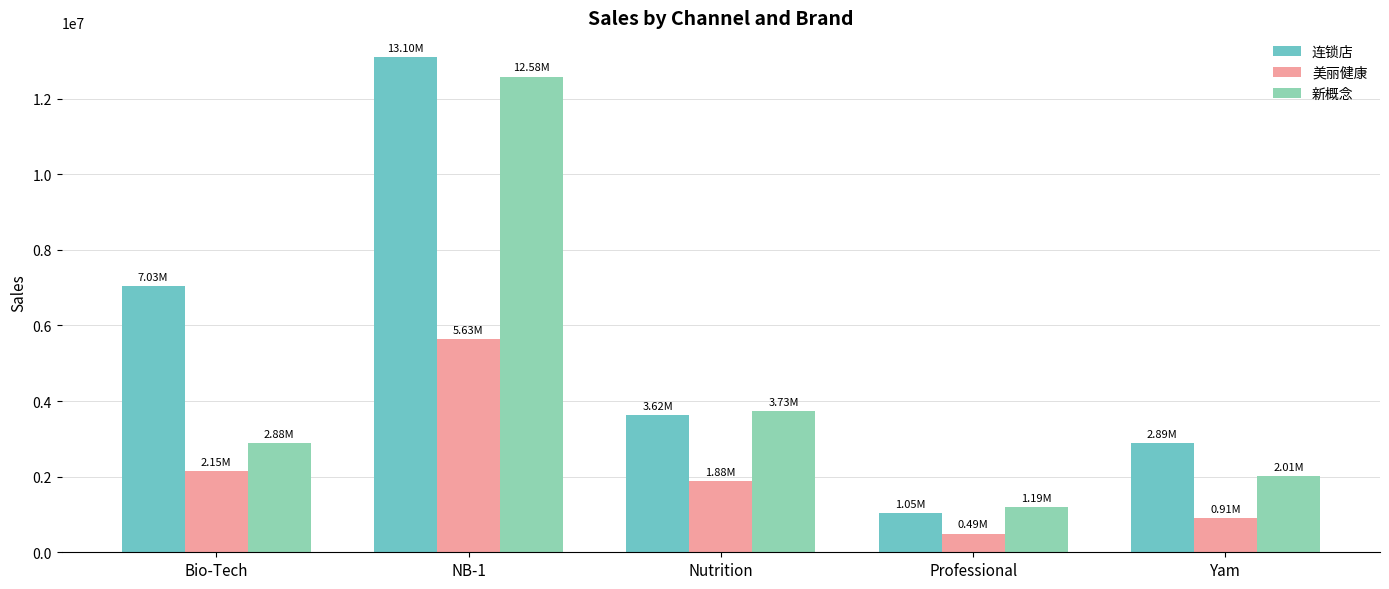

What is the difference between the second highest and second lowest values in the 新概念 series?

1727305.6